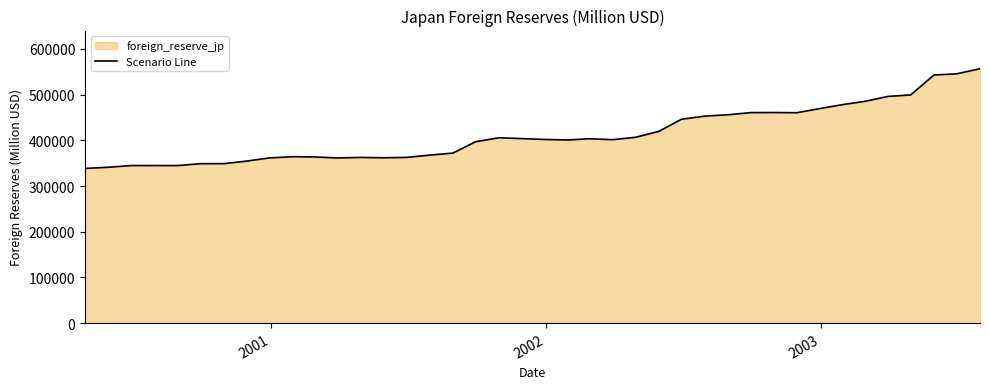

What is the difference between the maximum and minimum values?

218254